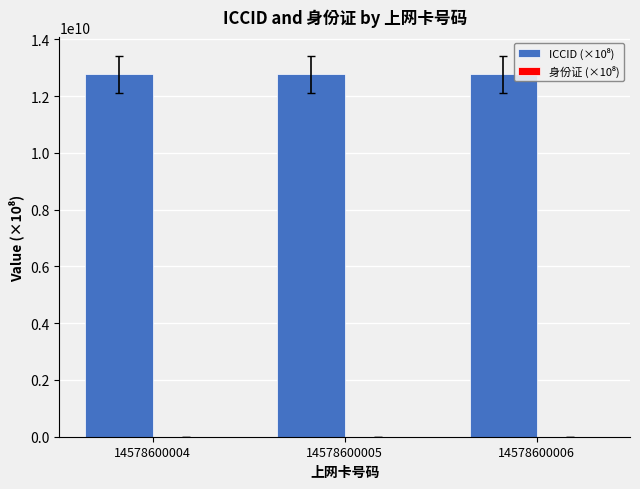

What is the greatest value displayed?

12760136709.0